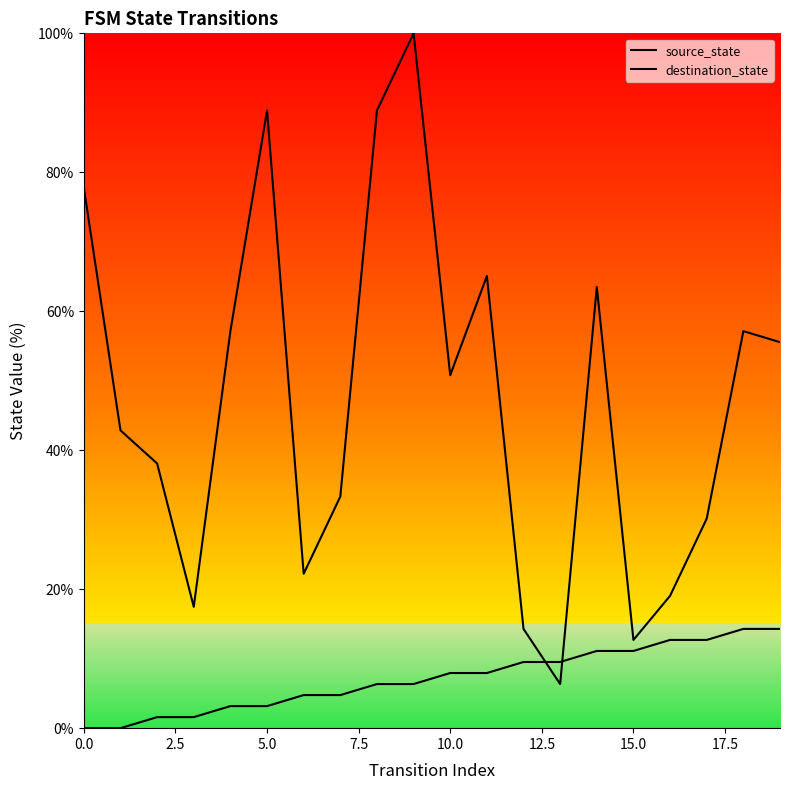

How many lines are shown in the chart?

2